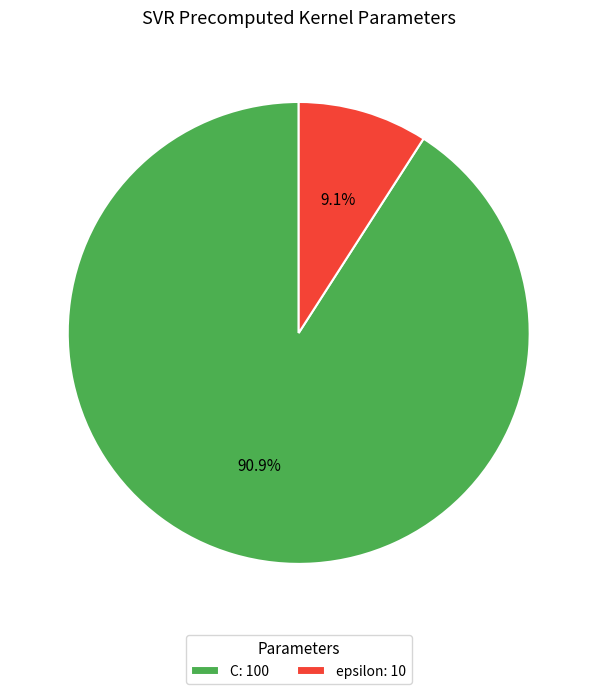

Does any single category account for the majority?

Yes